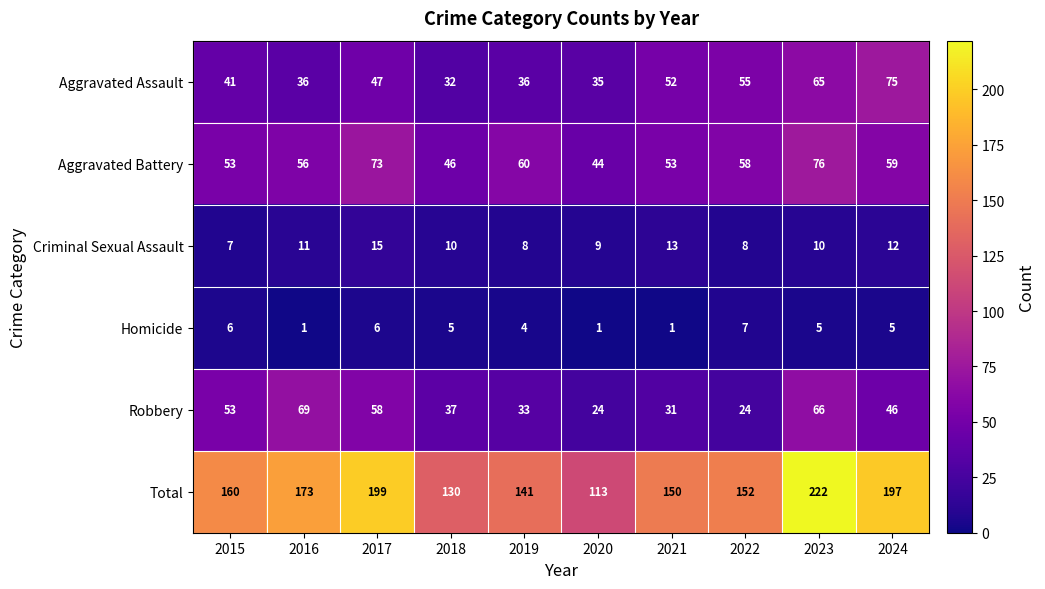

What is the sum of all Homicide values?

41